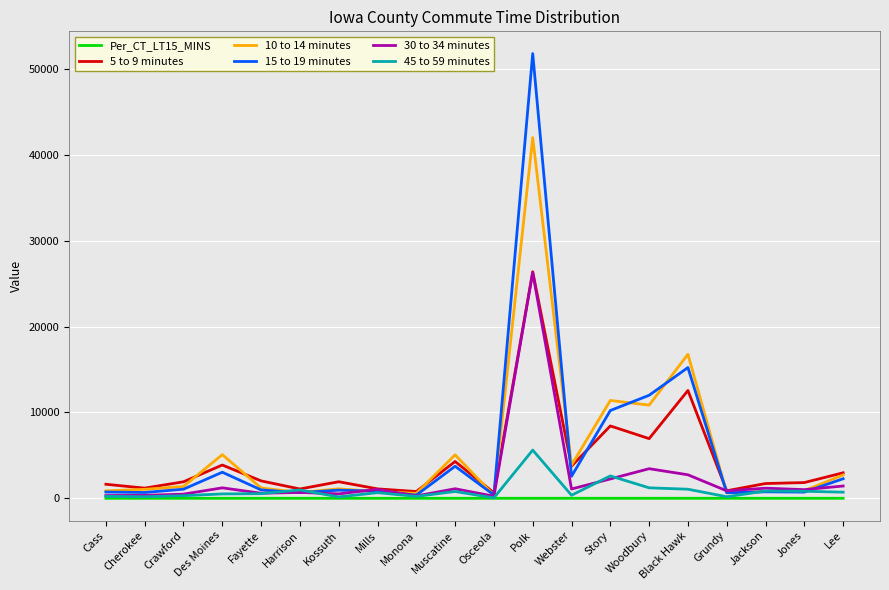

Which category has the highest value in the 5 to 9 minutes series?

Polk